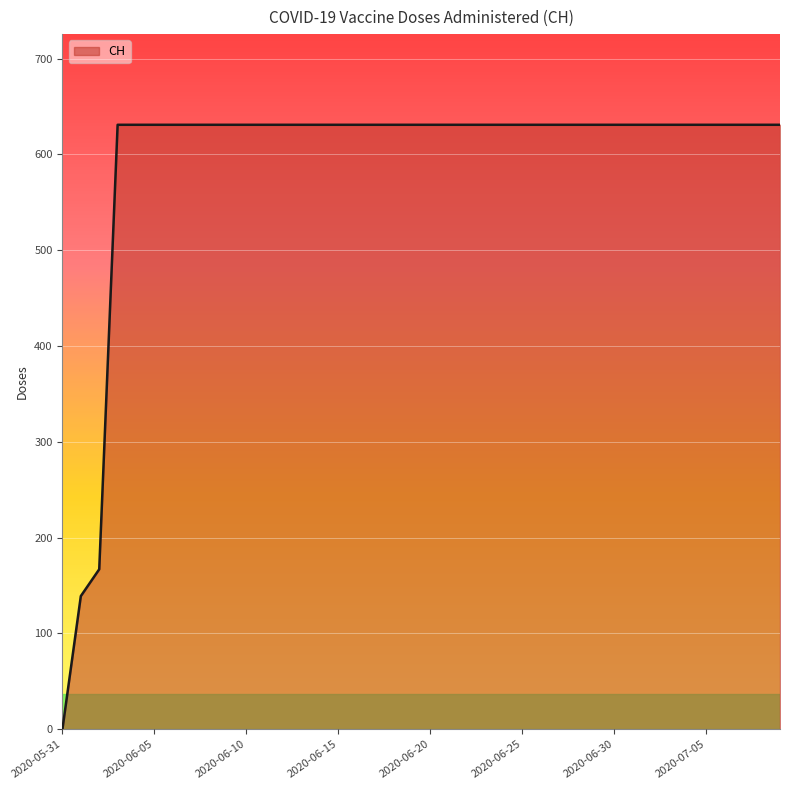

Does the chart have visible grid lines?

Yes